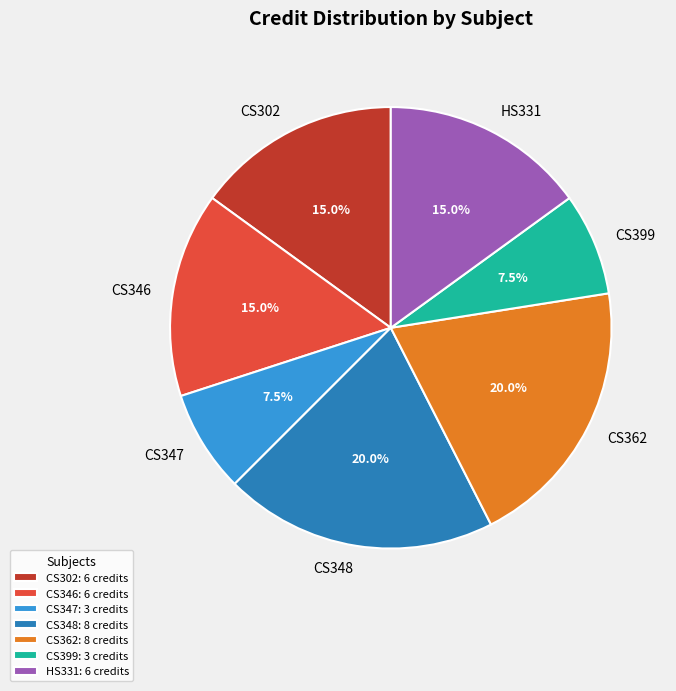

Is HS331 the majority of the pie?

No